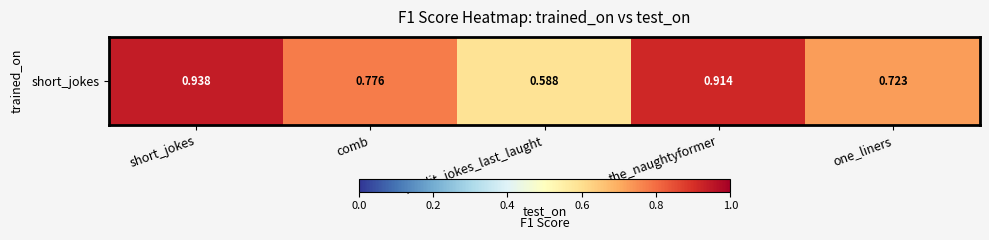

Rank the categories by value from highest to lowest.

short_jokes, the_naughtyformer, comb, one_liners, reddit_jokes_last_laught